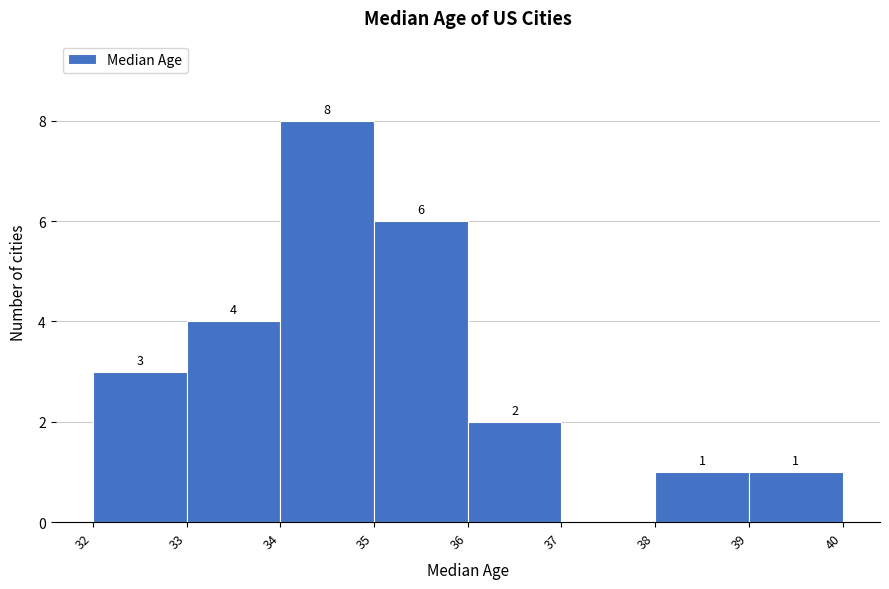

Reading left to right, what are all the values shown in this chart?

32=3	33=4	34=8	35=6	36=2	37=0	38=1	39=1